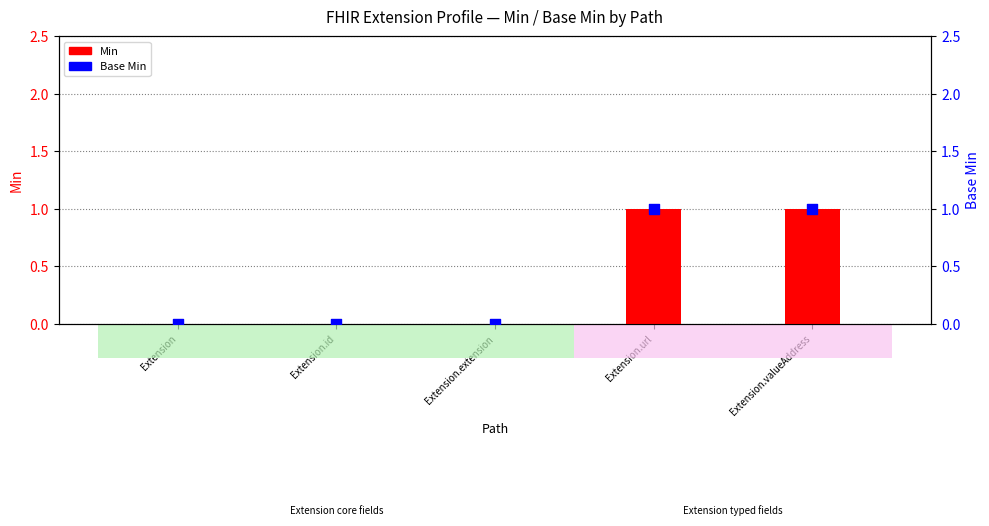

Which series contains the lowest Y value?

Min